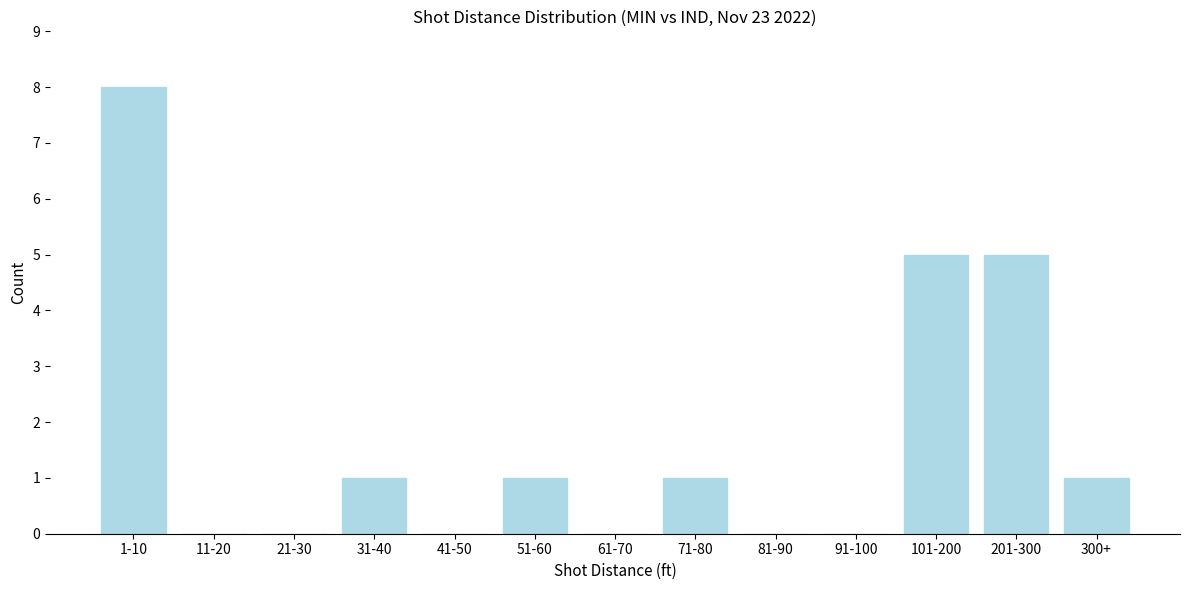

Reading left to right, transcribe all the data shown in this chart.

1-10=8	11-20=0	21-30=0	31-40=1	41-50=0	51-60=1	61-70=0	71-80=1	81-90=0	91-100=0	101-200=5	201-300=5	300+=1